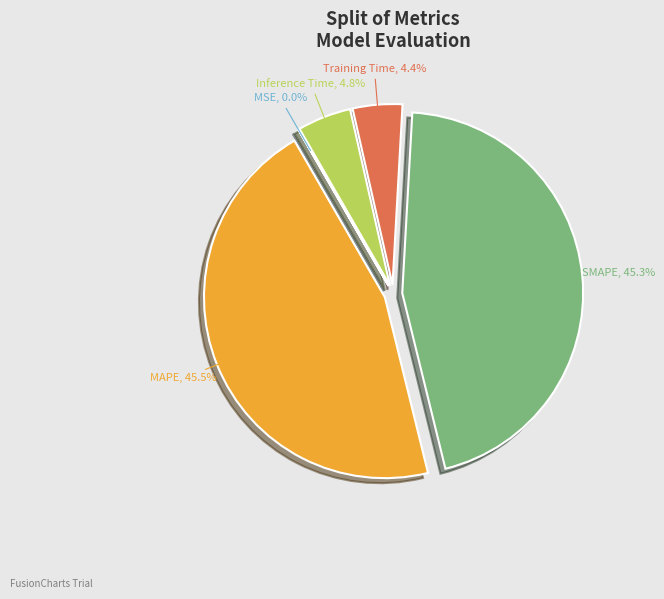

Does any single category account for the majority?

No